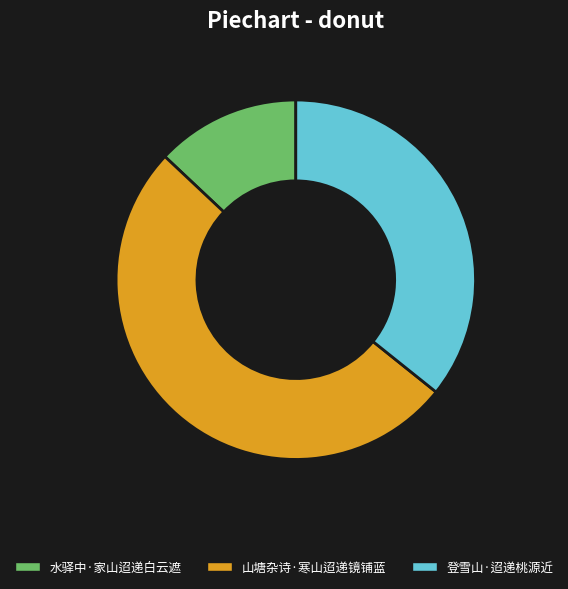

Which slice is the largest?

山塘杂诗·寒山迢递镜铺蓝